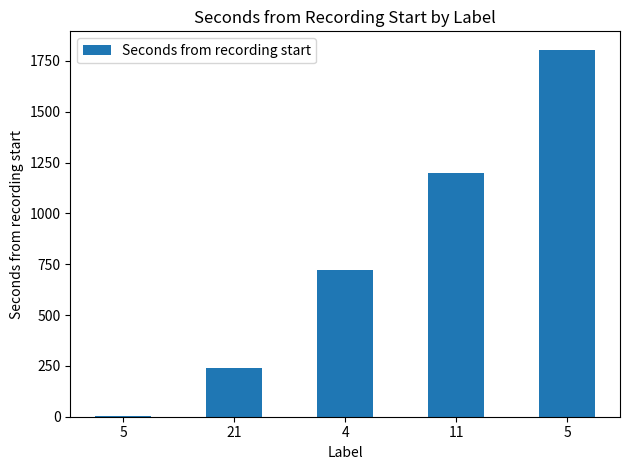

How many distinct data groups are displayed?

1